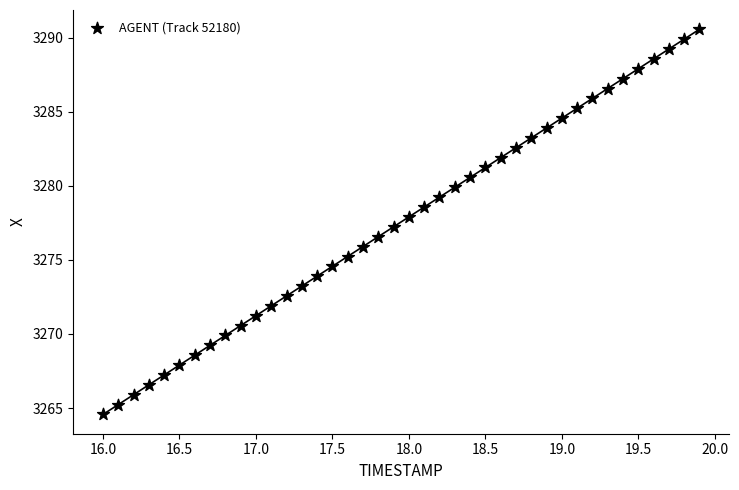

What is the range of Y values (max minus min)?

26.0